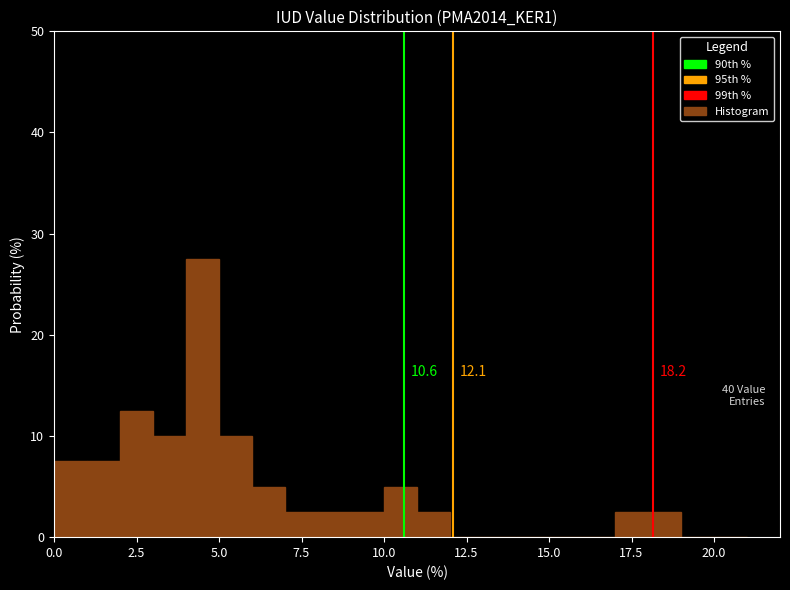

Around what value on the x-axis is the tallest bar? Give the approximate position of its centre, as read against the axis.

4.5